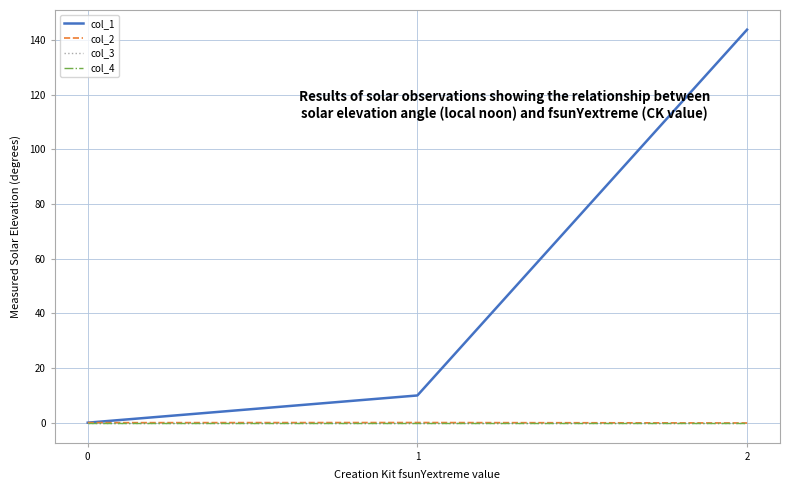

What is the maximum value shown in the chart?

143.7